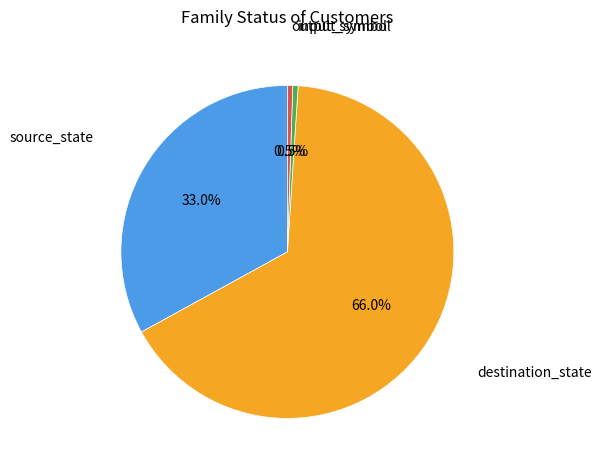

Does any single category account for the majority?

Yes